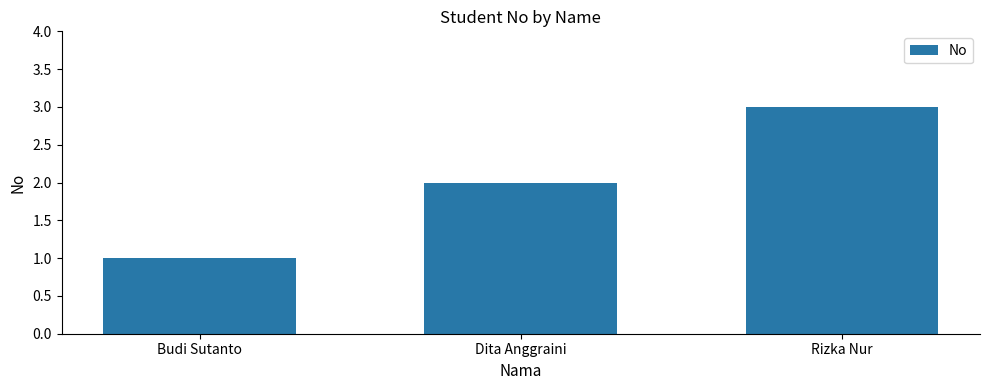

What value does the data have at Rizka Nur?

3